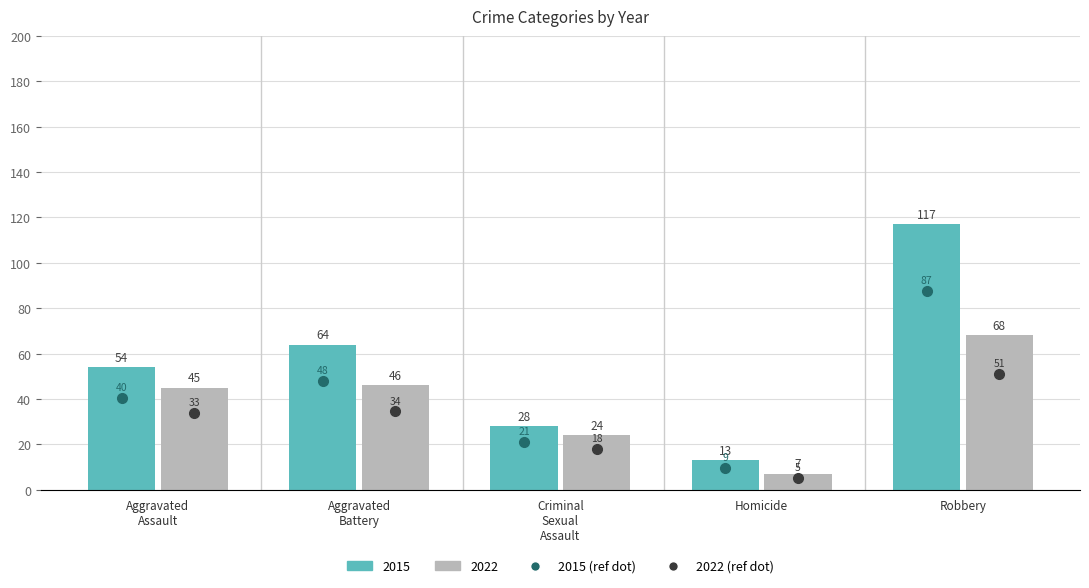

Rank the categories by 2016 value from highest to lowest.

Robbery, Aggravated Battery, Aggravated Assault, Criminal Sexual Assault, Homicide